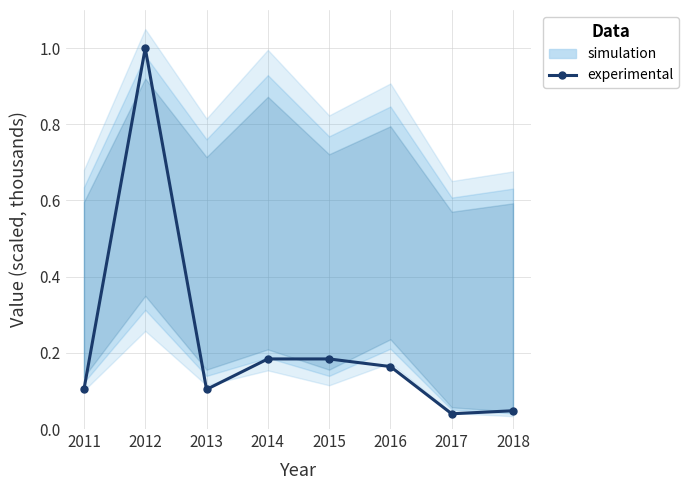

Reading right to left, transcribe all the data shown in this chart.

0.0	0.0	0.2	0.2	0.2	0.1	1.0	0.1